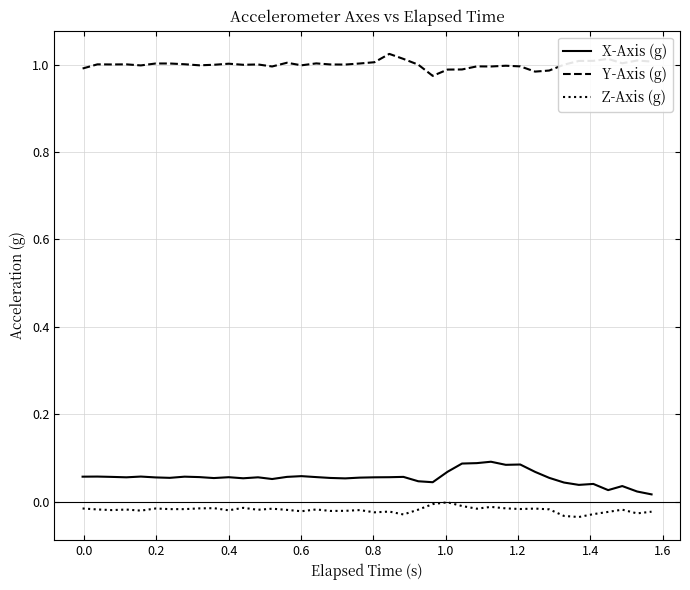

True or false: Z-Axis (g) and Y-Axis (g) cross at least once.

False